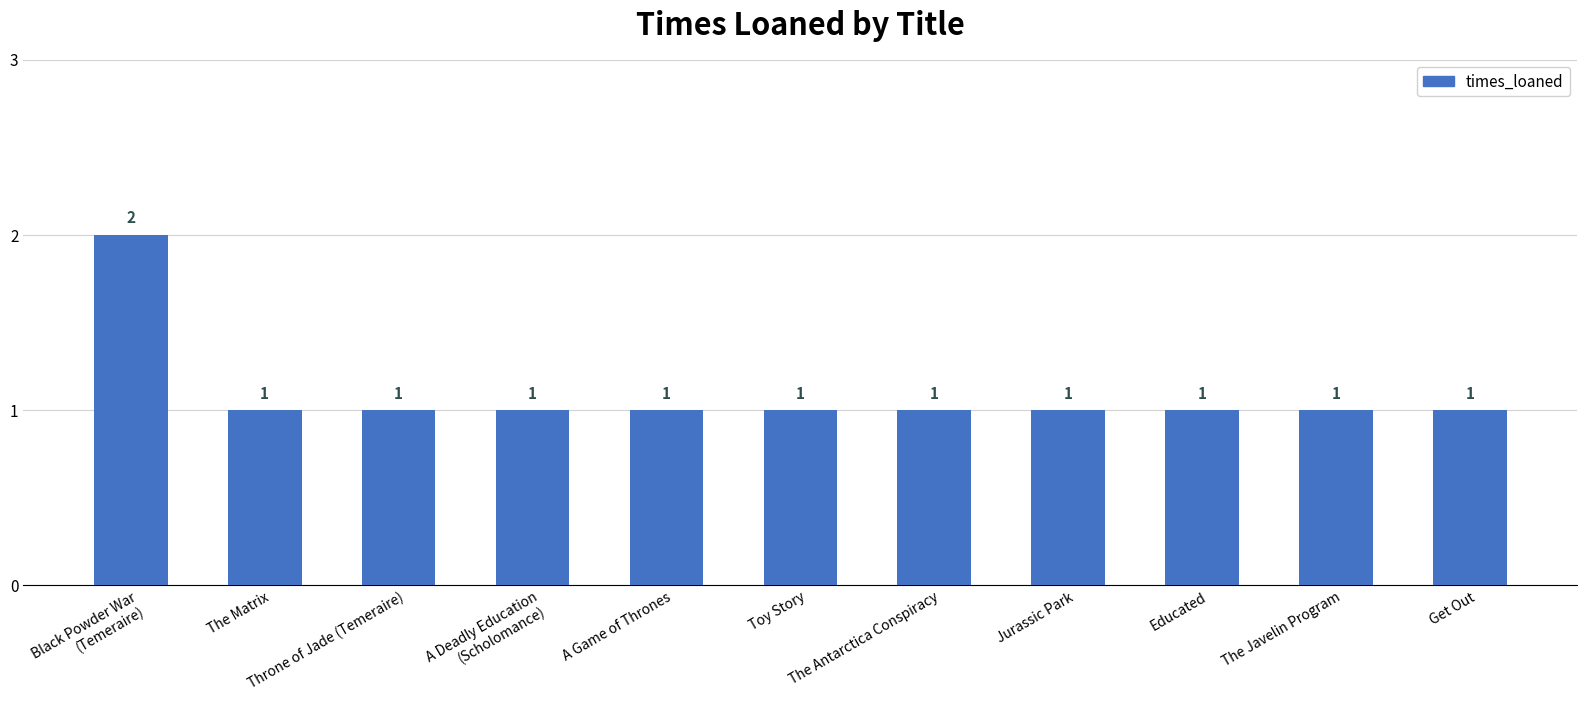

What is the ratio of the value at Get Out to the value at The Javelin Program?

1.0